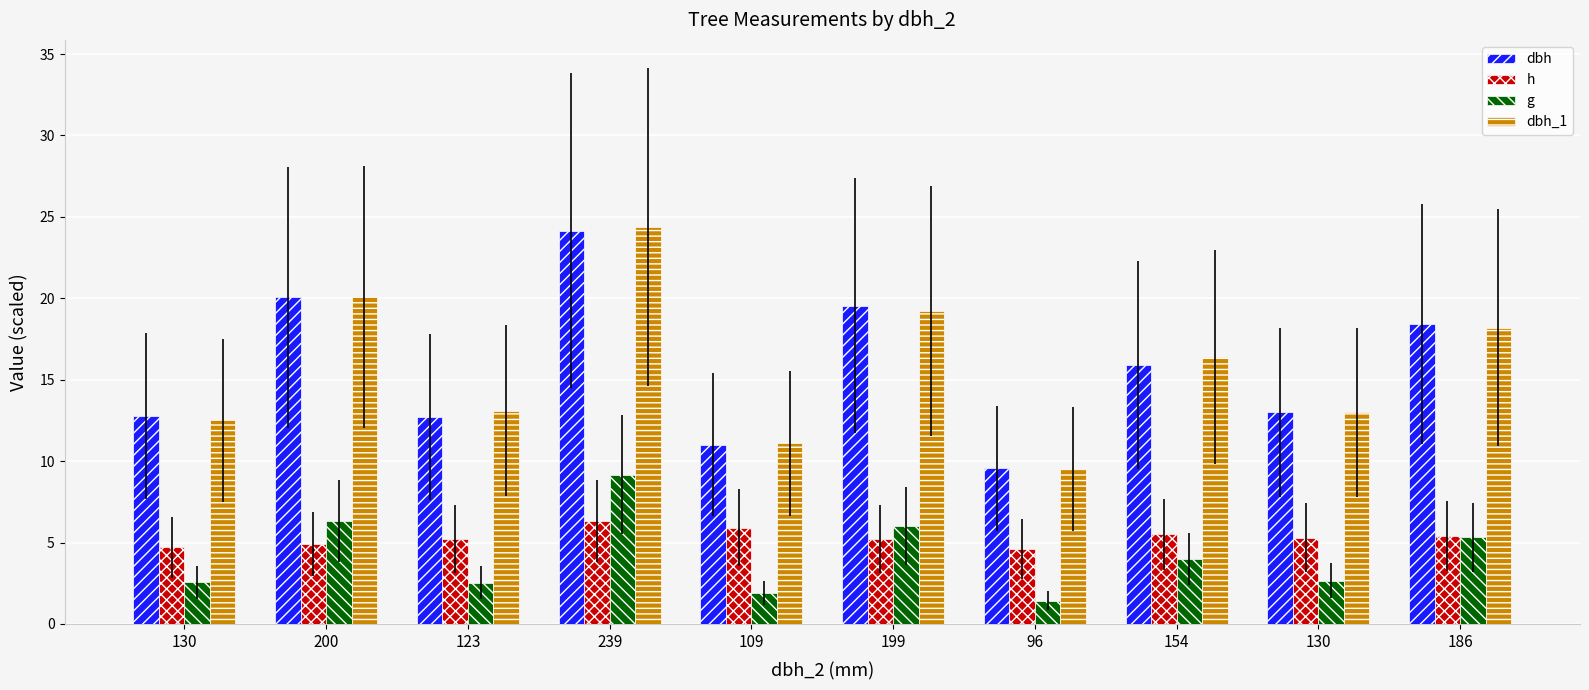

Reading right to left, transcribe all the data shown in this chart.

dbh: 18.4	13.0	15.9	9.6	19.6	11.0	24.1	12.7	20.1	12.8
h: 5.4	5.3	5.5	4.6	5.2	5.9	6.3	5.2	4.9	4.7
g: 5.3	2.7	4.0	1.4	6.0	1.9	9.2	2.5	6.3	2.6
dbh_1: 18.2	13.0	16.4	9.5	19.2	11.1	24.4	13.1	20.1	12.5